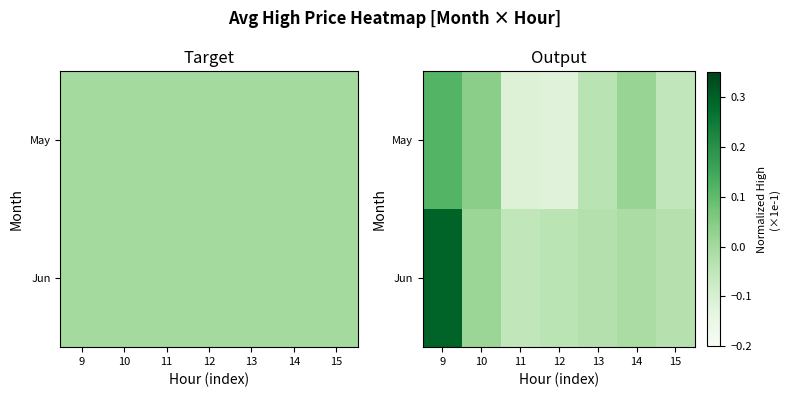

What is the highest value of the Jun series?

0.3